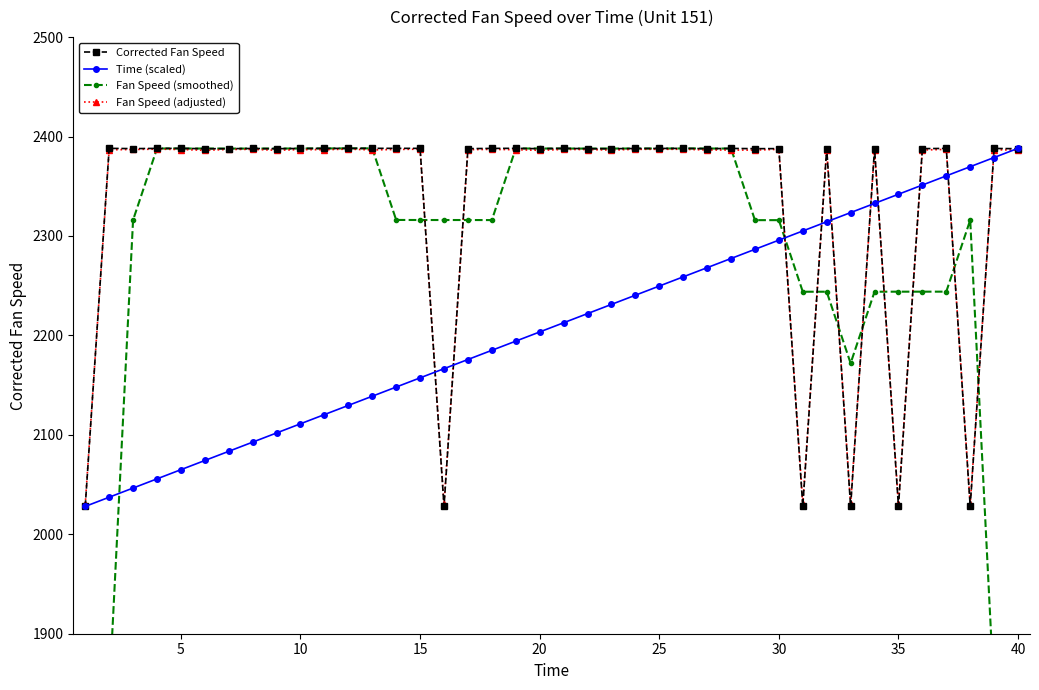

Which series has the largest range (max minus min)?

Fan Speed (smoothed)